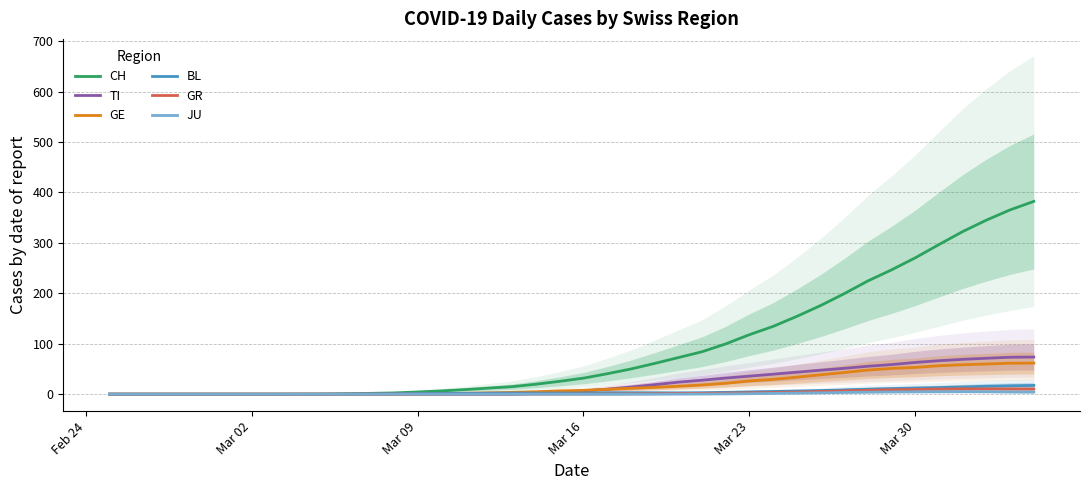

How many lines are shown in the chart?

6